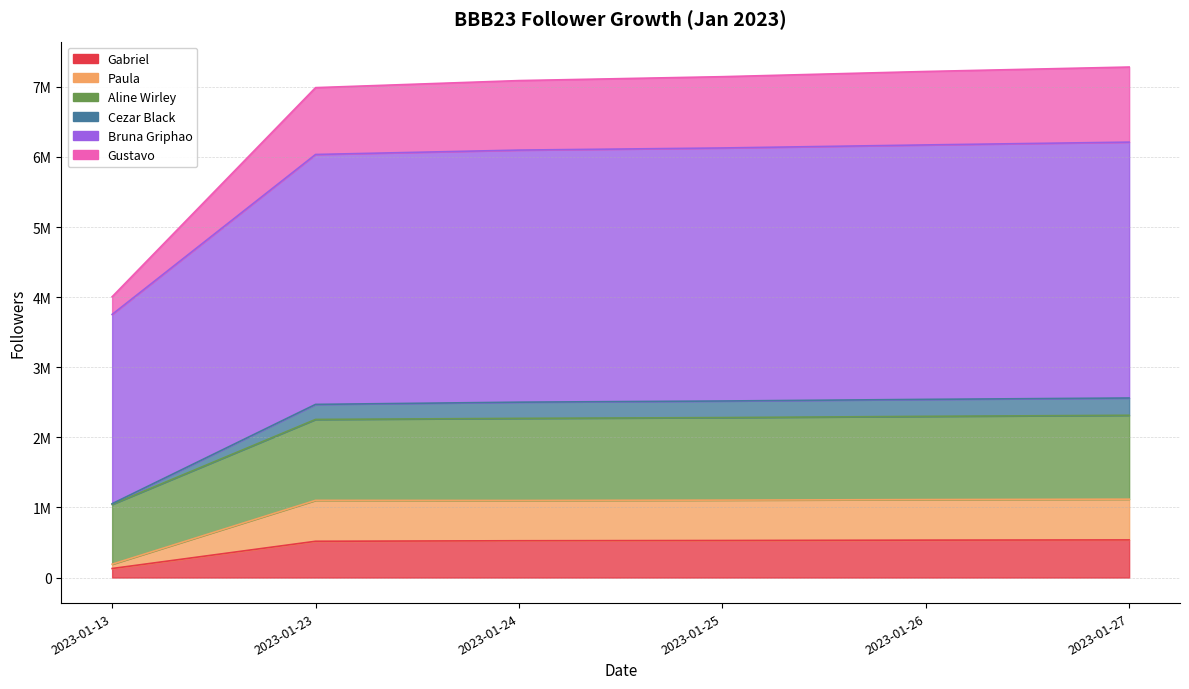

True or false: Bruna Griphao and Aline Wirley cross at least once.

False